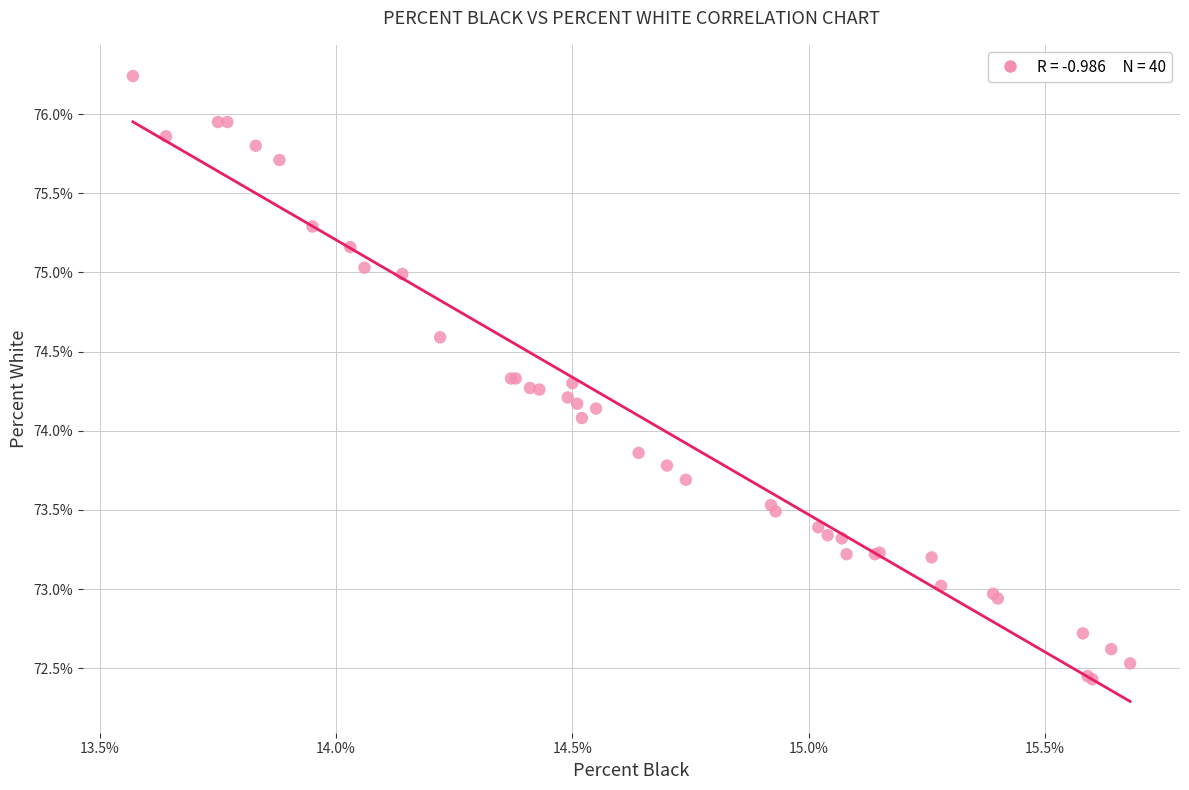

What Y value in the scatter plot is closest to 74?

74.1